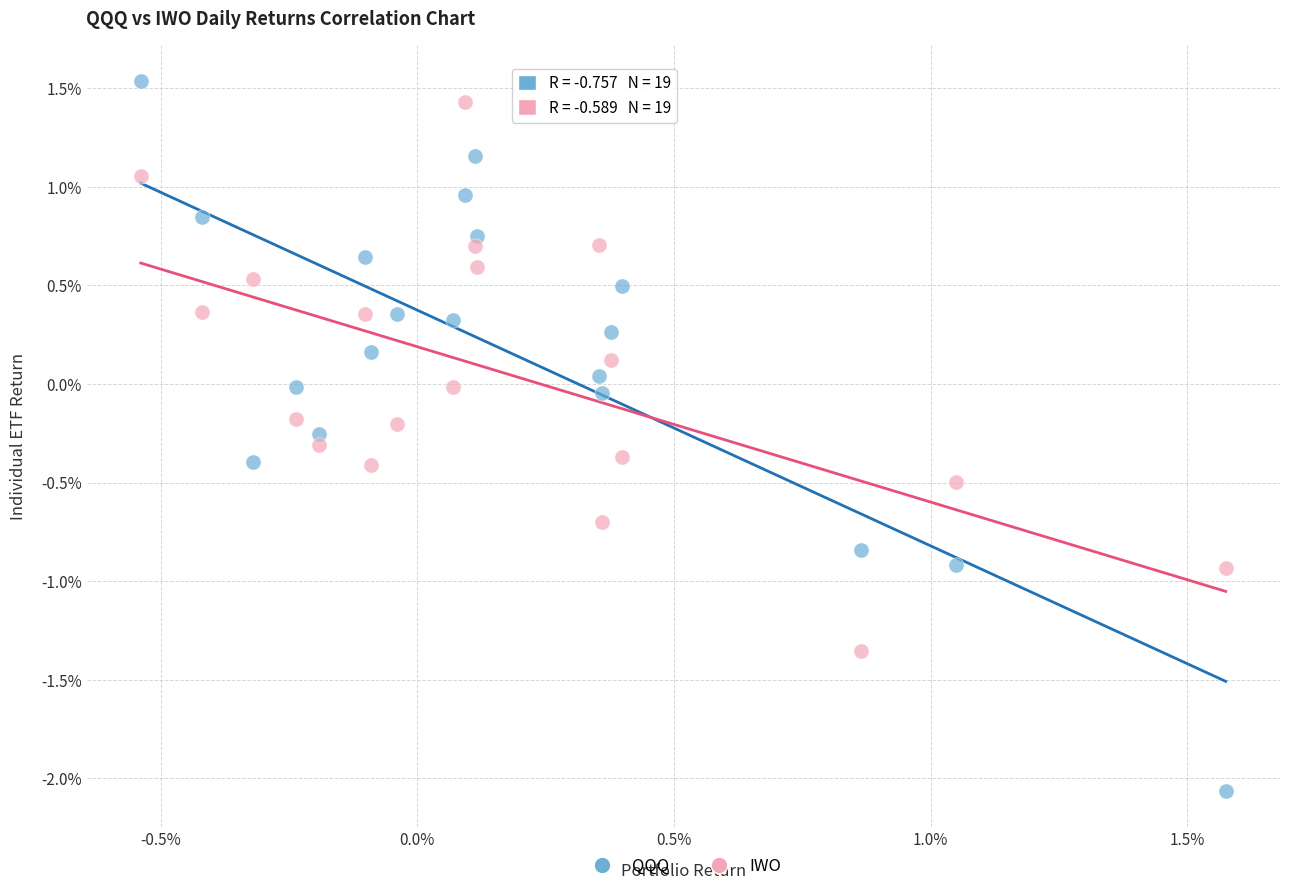

What are all the series names shown in the legend?

QQQ, IWO